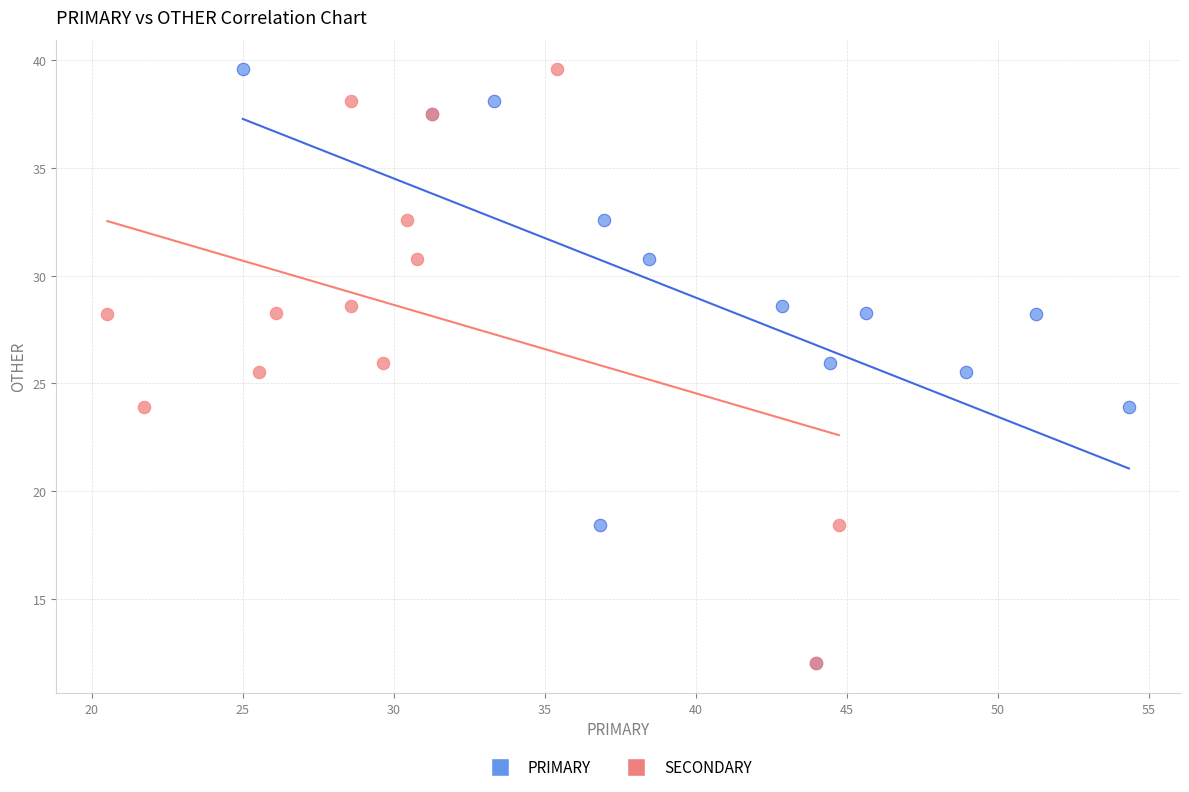

What are all the series names shown in the legend?

PRIMARY, SECONDARY